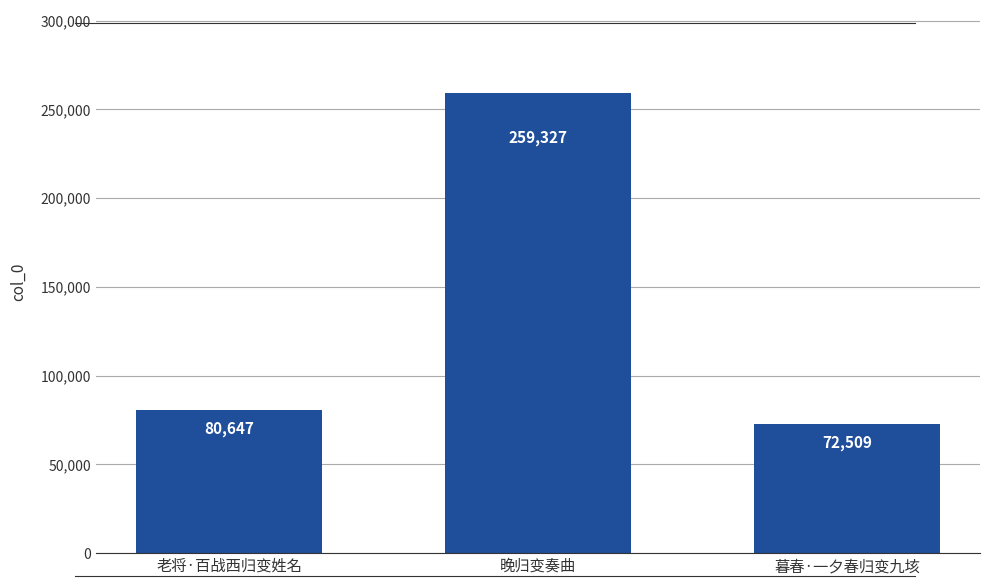

What position from the right is 晚归变奏曲?

2